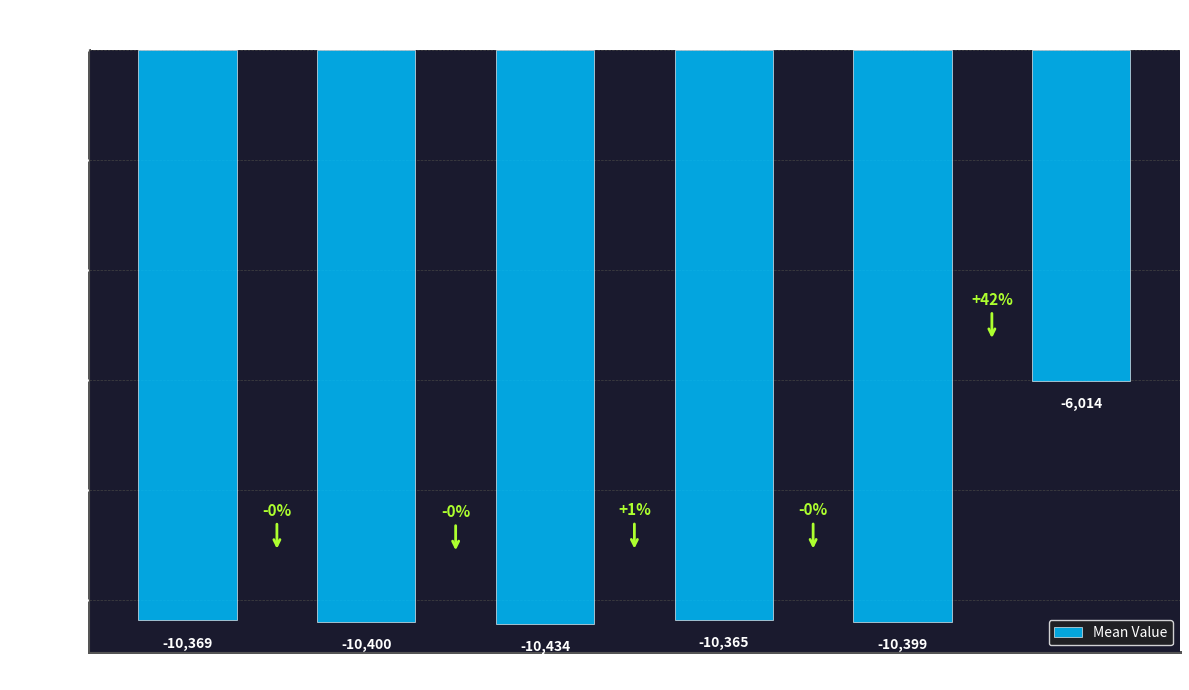

What is the difference between the second highest and minimum values?

69